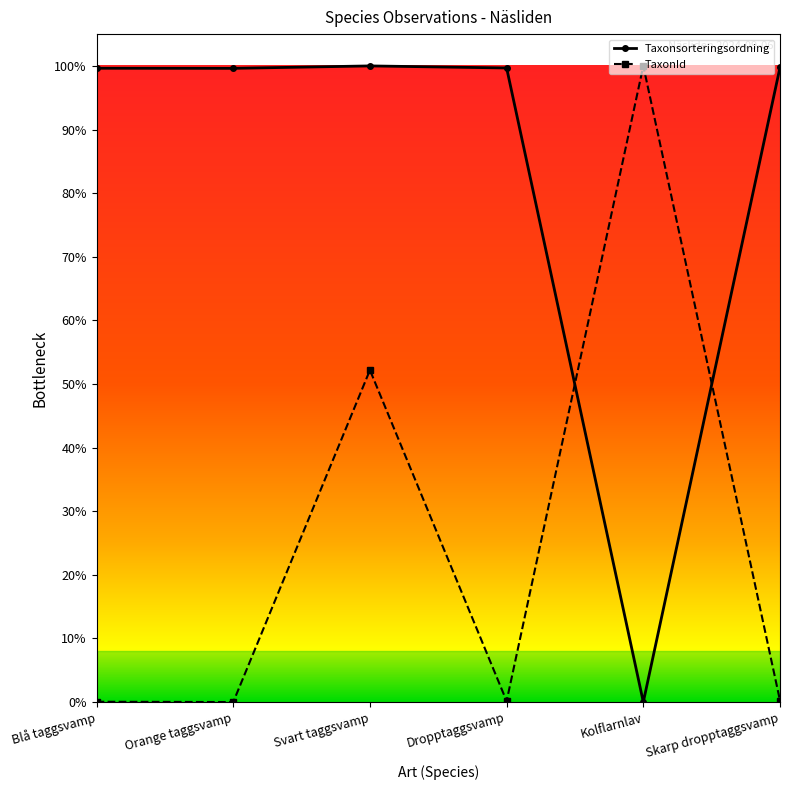

True or false: TaxonId has more than 2 points higher than both neighbors.

False